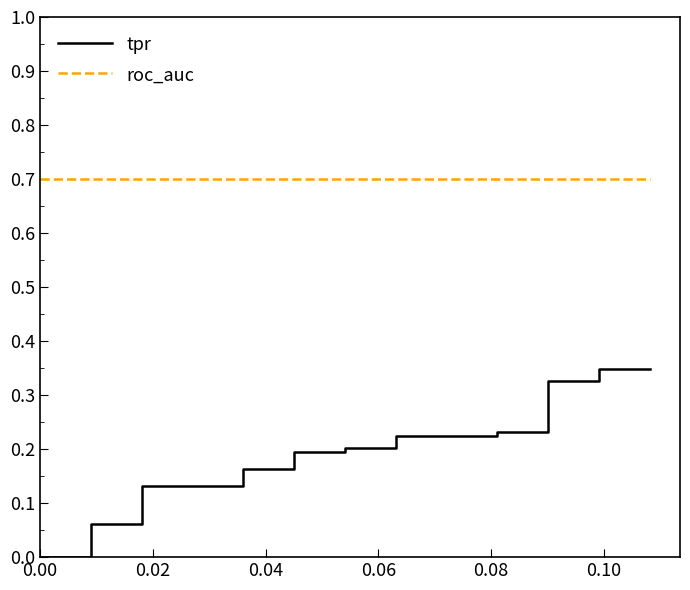

Is it true that roc_auc equals 0.7 at 0.02?

True